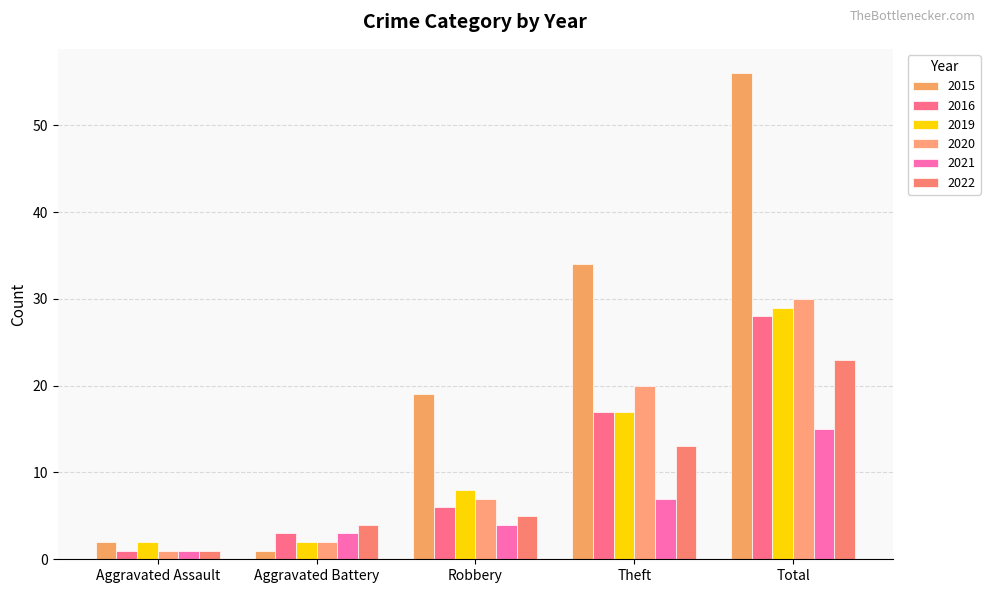

What are all the series names shown in the legend?

2015, 2016, 2019, 2020, 2021, 2022